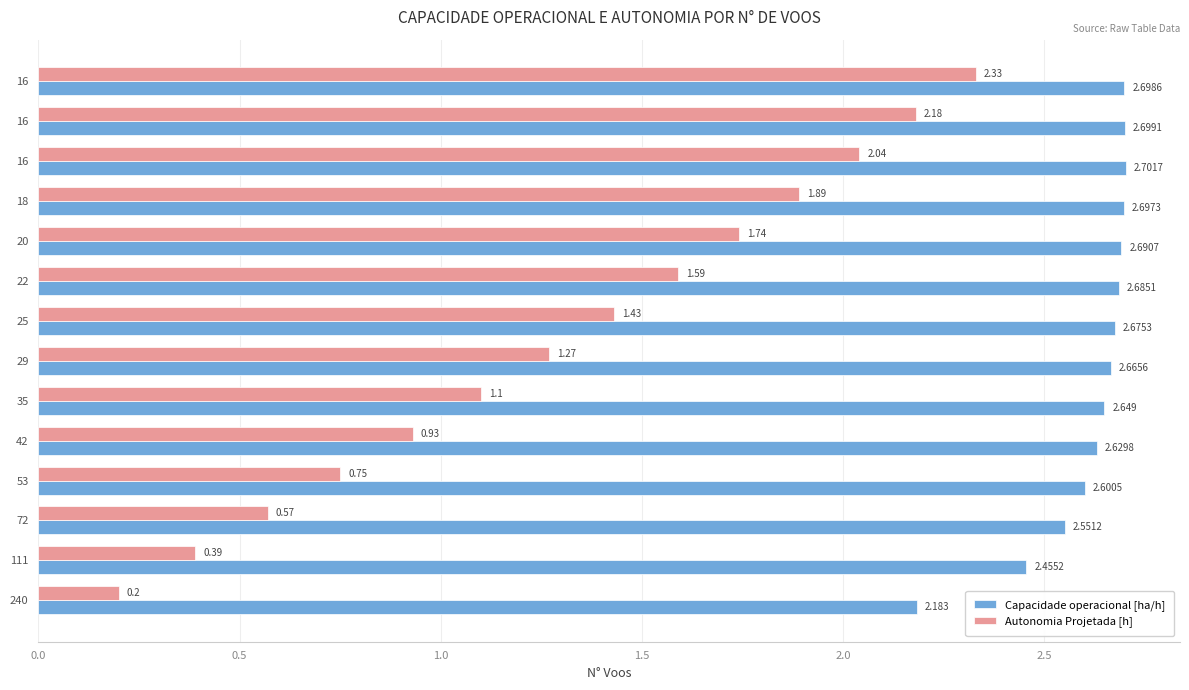

What is the minimum value for Capacidade operacional [ha/h]?

2.2